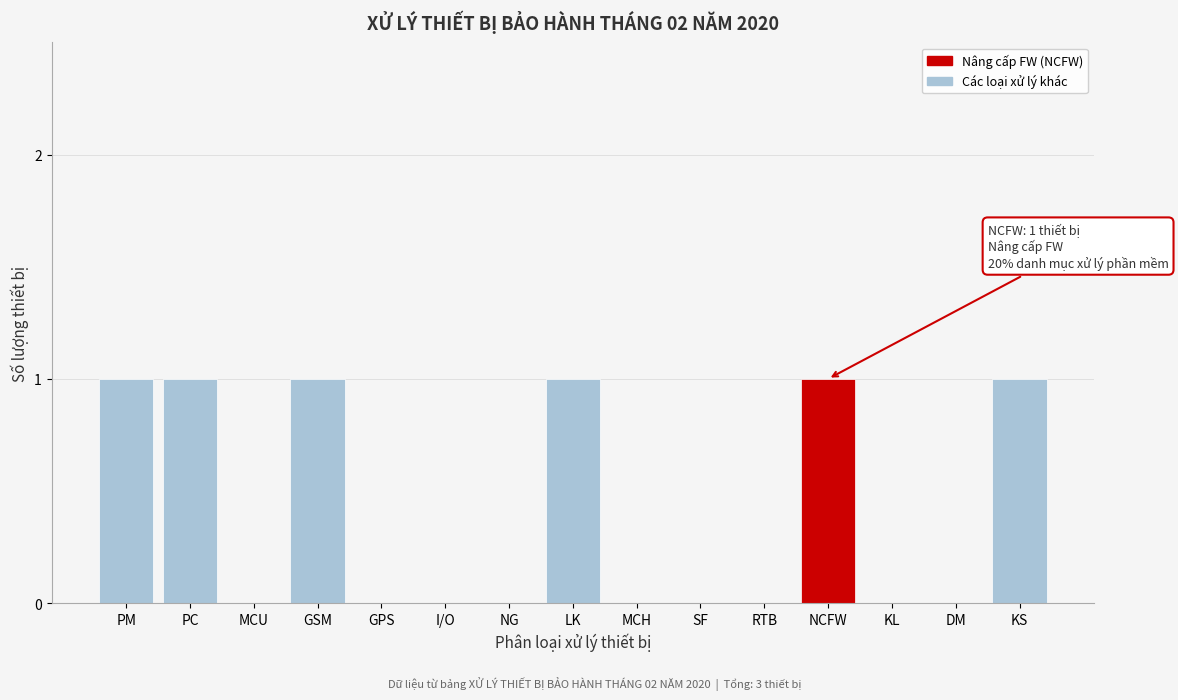

Reading right to left, list all the values displayed in this chart.

KS=1	DM=0	KL=0	NCFW=1	RTB=0	SF=0	MCH=0	LK=1	NG=0	I/O=0	GPS=0	GSM=1	MCU=0	PC=1	PM=1